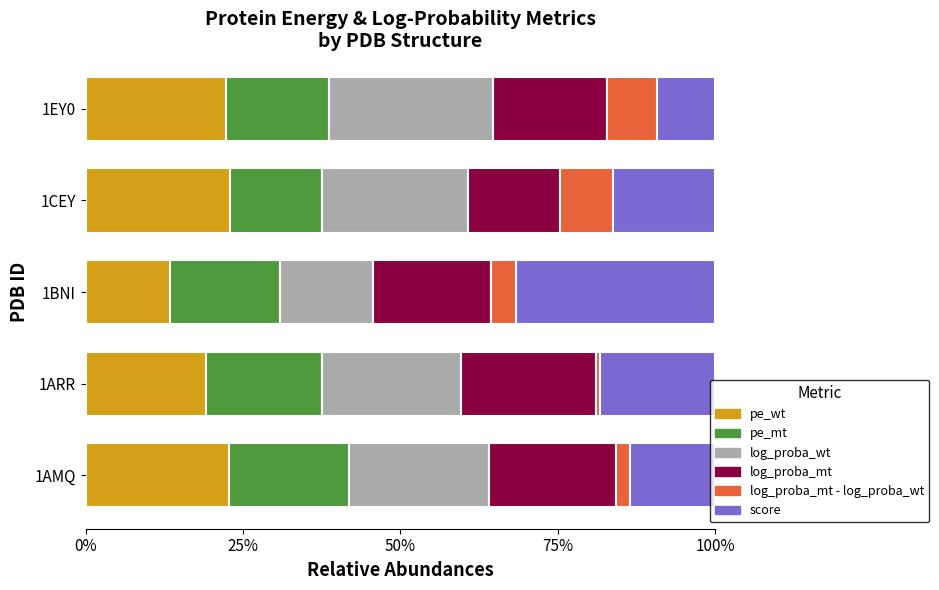

Is it true that pe_wt equals 22.4 at 1EY0?

True